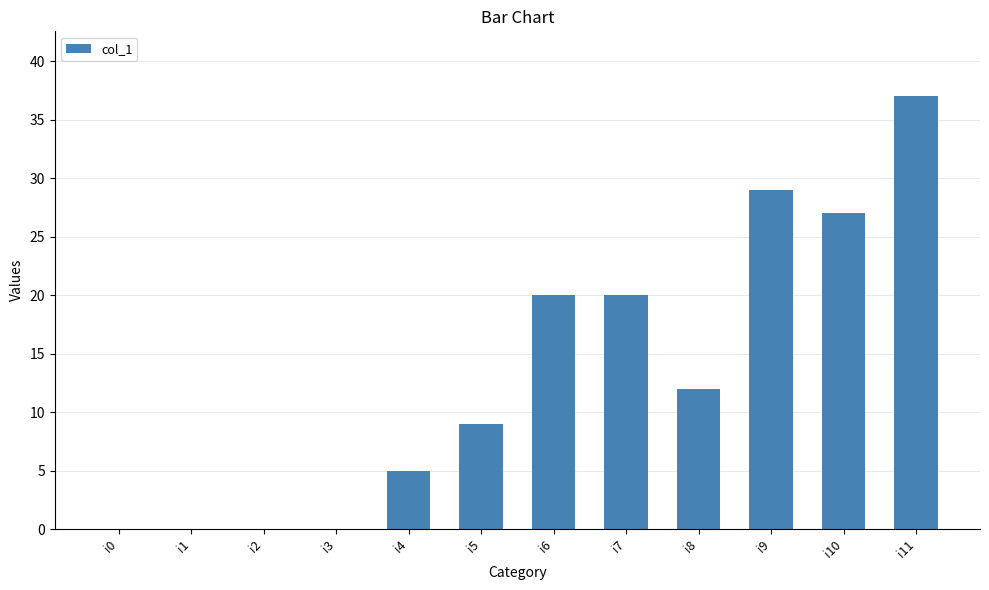

What is the maximum value shown in the chart?

37